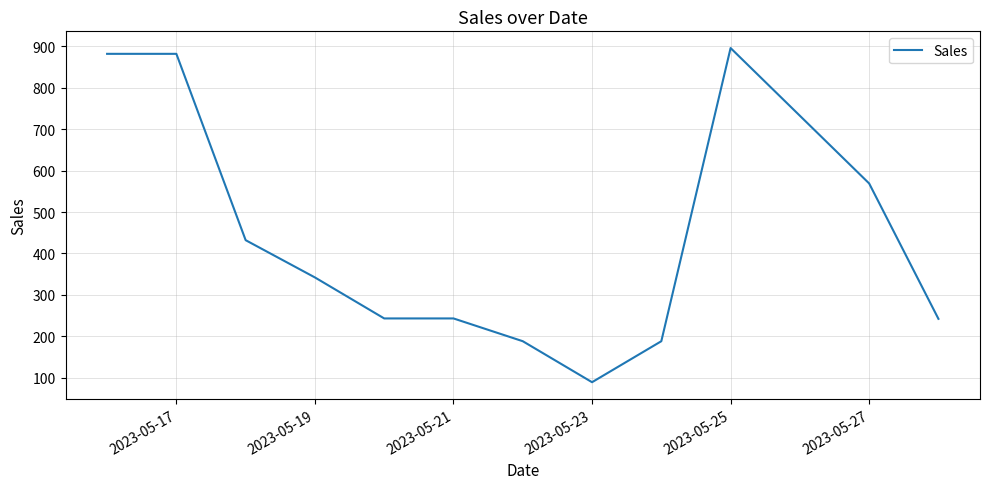

What is the greatest value displayed?

896